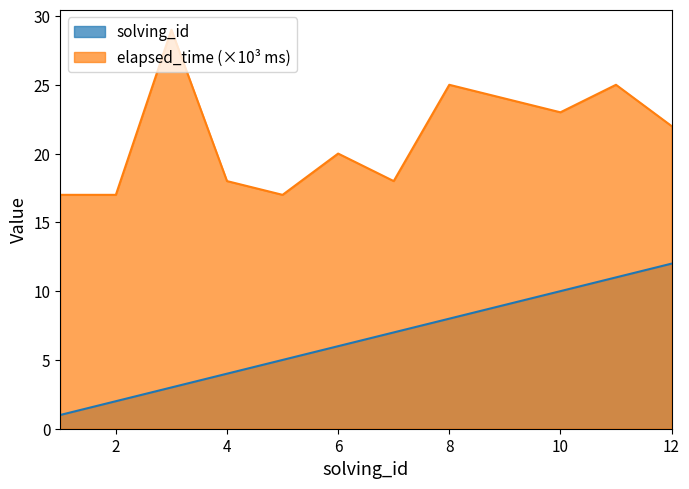

Which category has the highest value across all series?

3